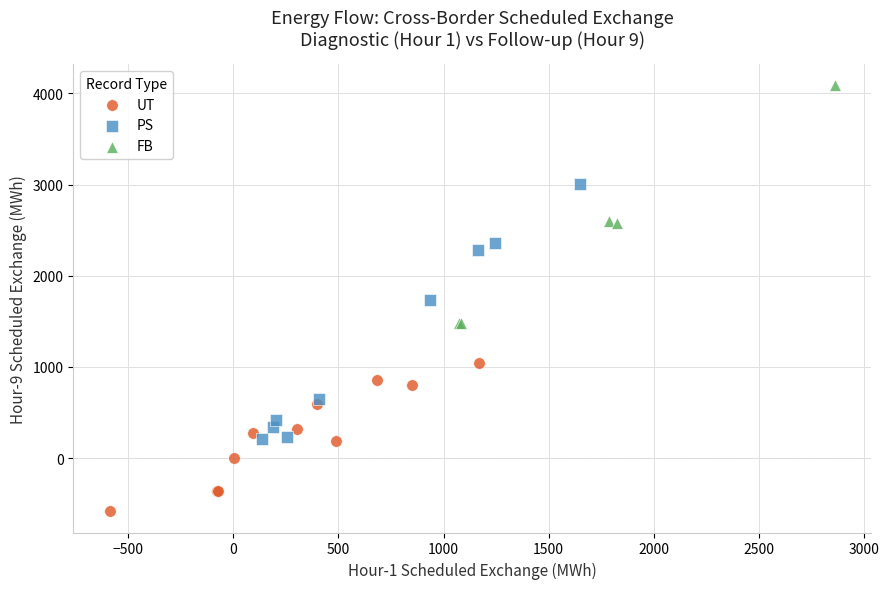

Which series reaches the maximum Y coordinate?

FB